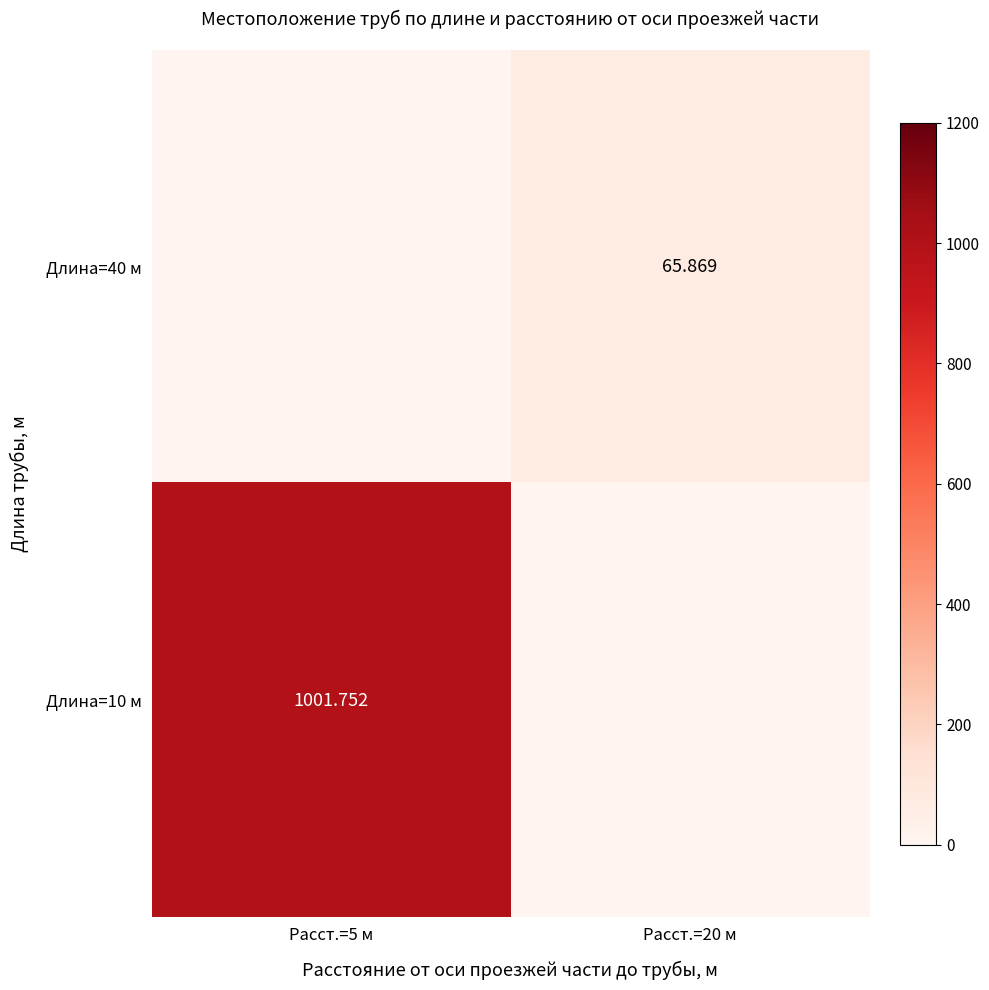

How many data points in Длина=10 м are less than 1001?

1